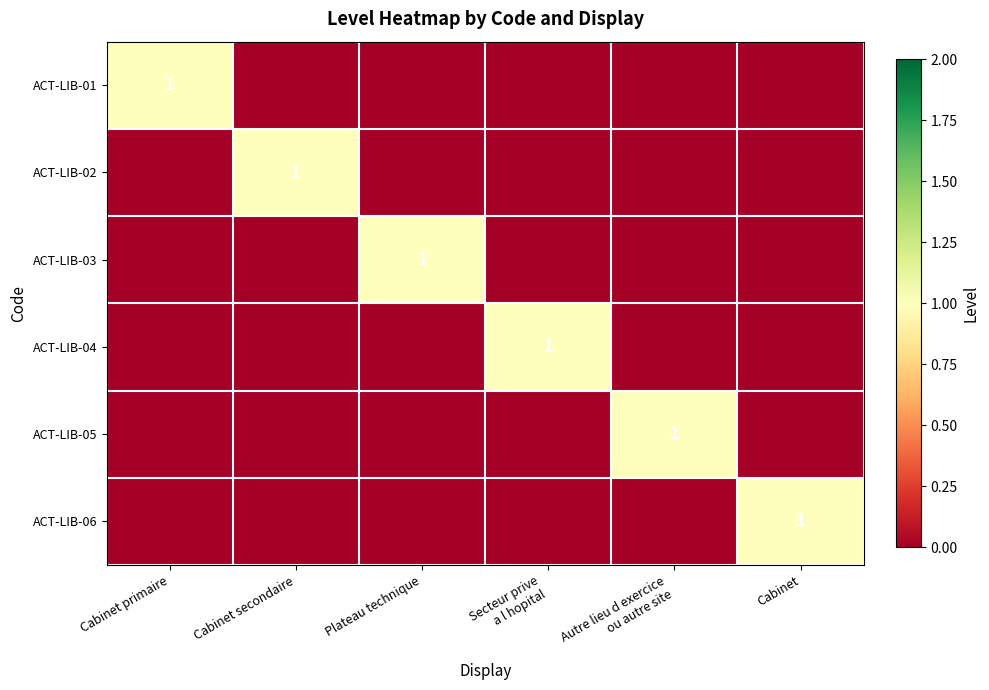

True or false: ACT-LIB-01 has a value of 0 at Cabinet primaire.

False